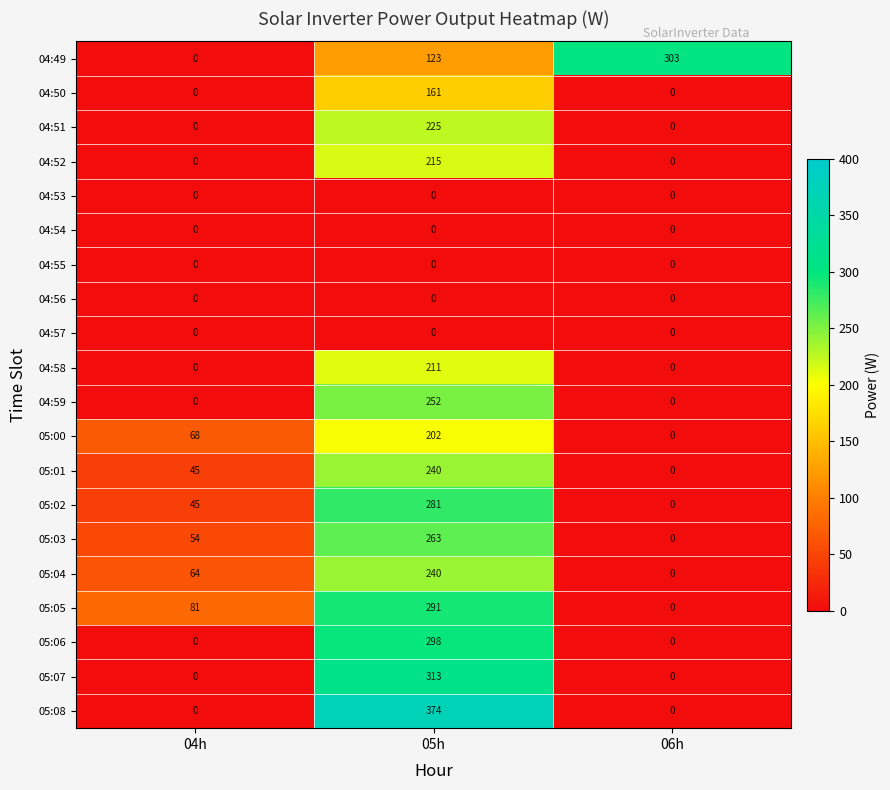

List the labels in order of 05:02 value, largest first.

05h, 04h, 06h